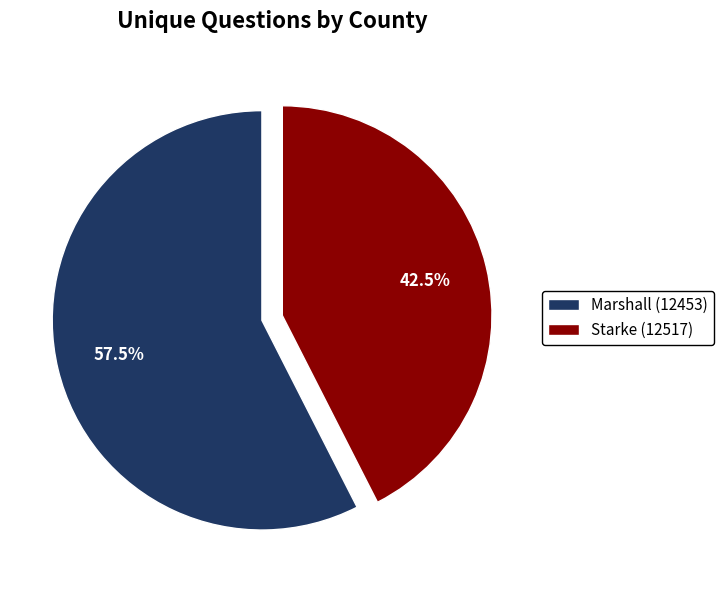

What percentage do Marshall (12453) and Starke (12517) together represent?

100.0%